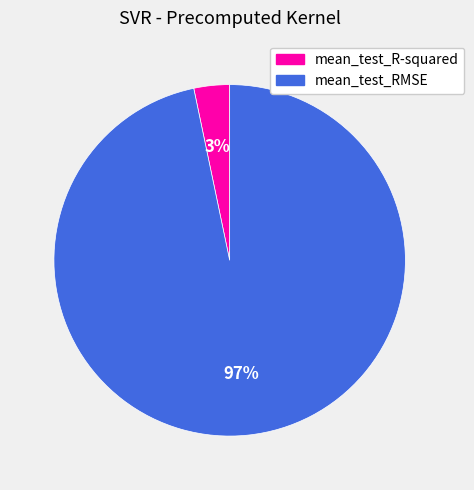

How many segments does this pie chart have?

2